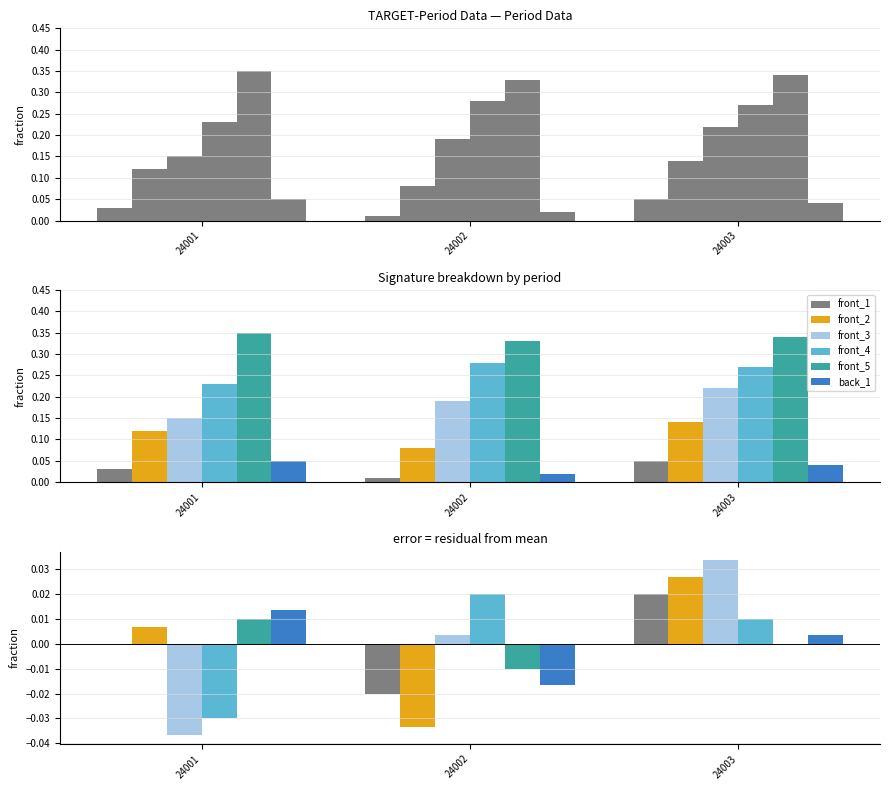

The front_2 series shows -0.0 at 24002. True or false?

False